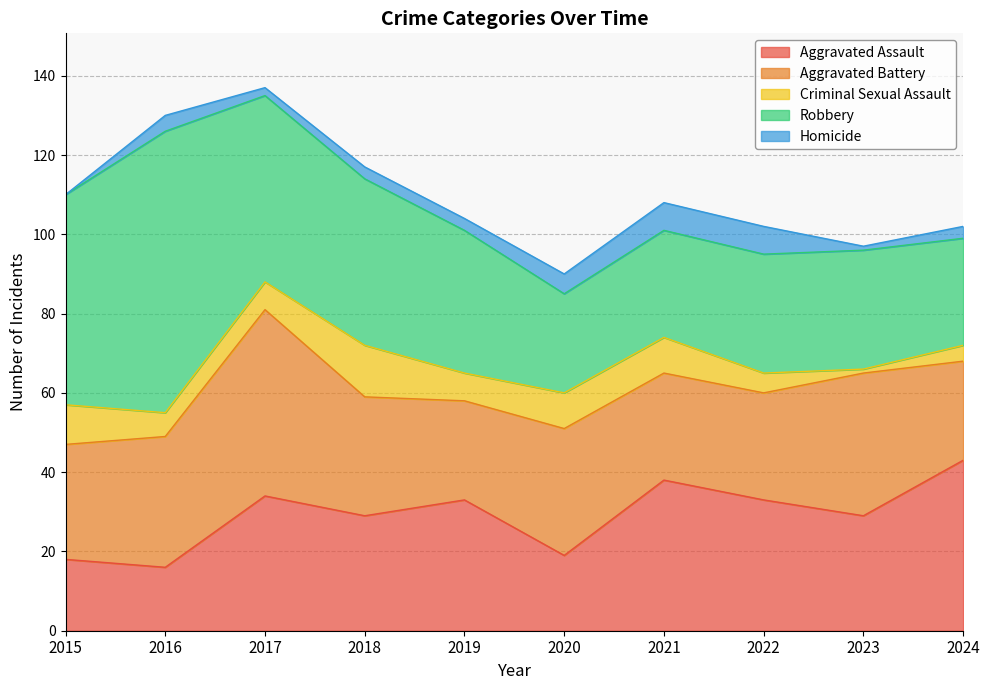

Where is the first local minimum for Aggravated Battery?

2019